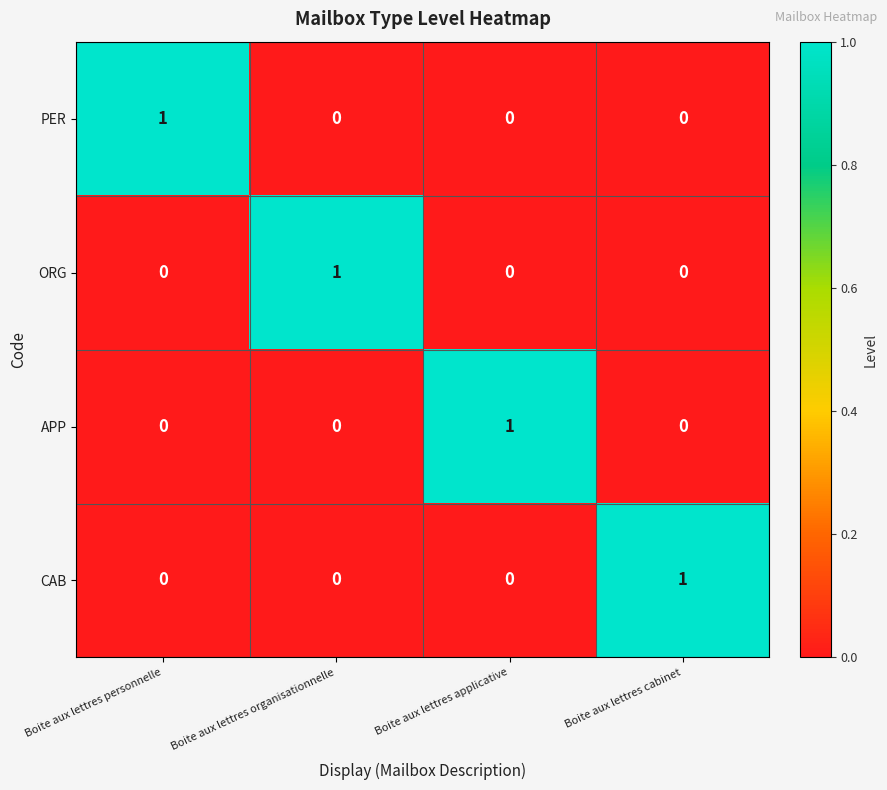

True or false: APP has a value of 0 at Boite aux lettres applicative.

False